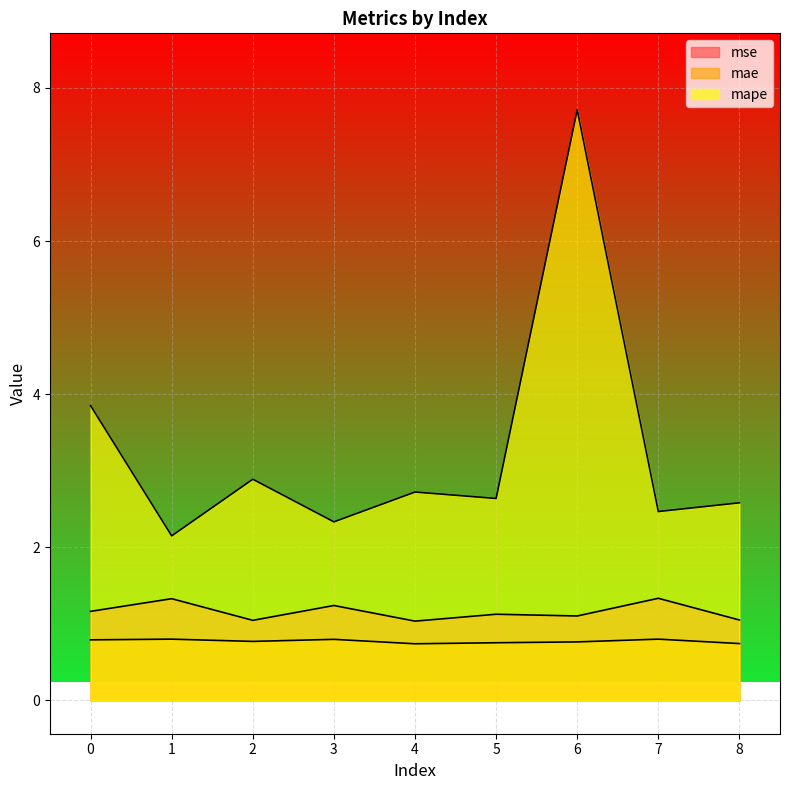

True or false: mse and mape cross at least once.

False